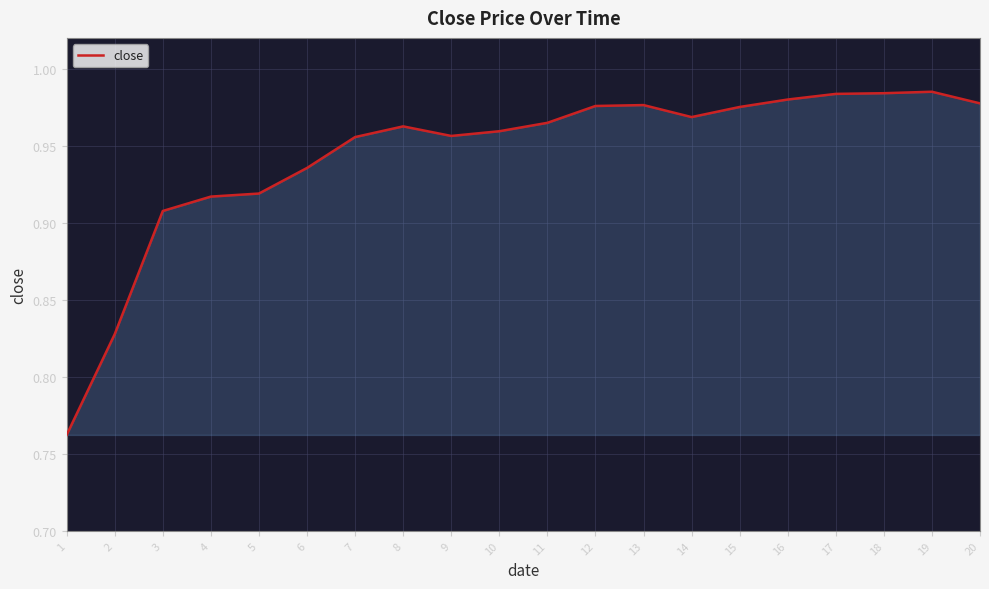

Between 20 and 5, which is larger?

20